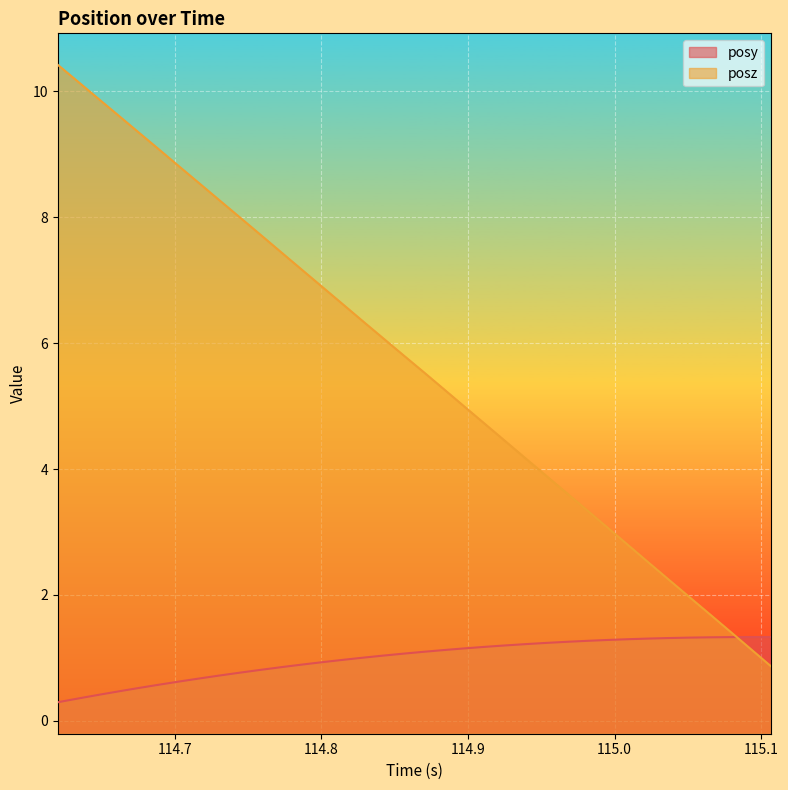

Which series changed the most between 115.0089 and 115.0226?

posz